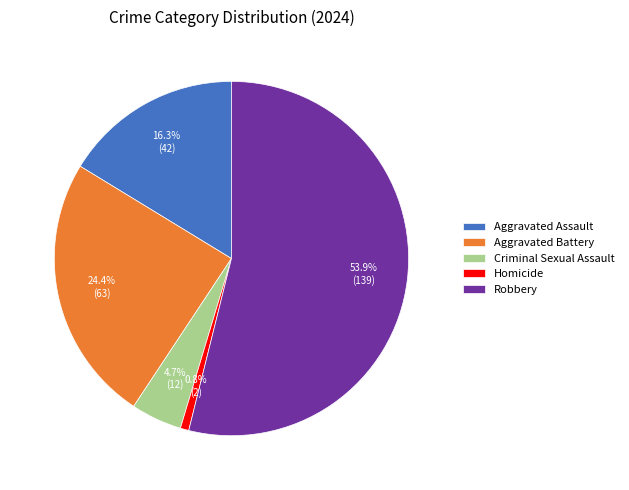

What percentage is the Aggravated Battery slice, to the nearest percent?

24%